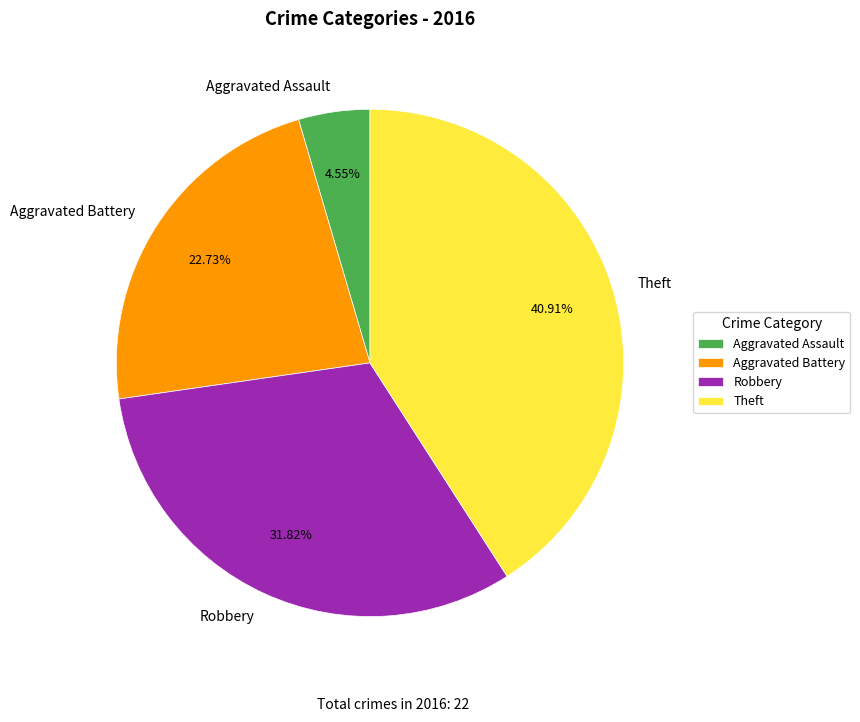

Between Aggravated Assault and Aggravated Battery, which is larger?

Aggravated Battery